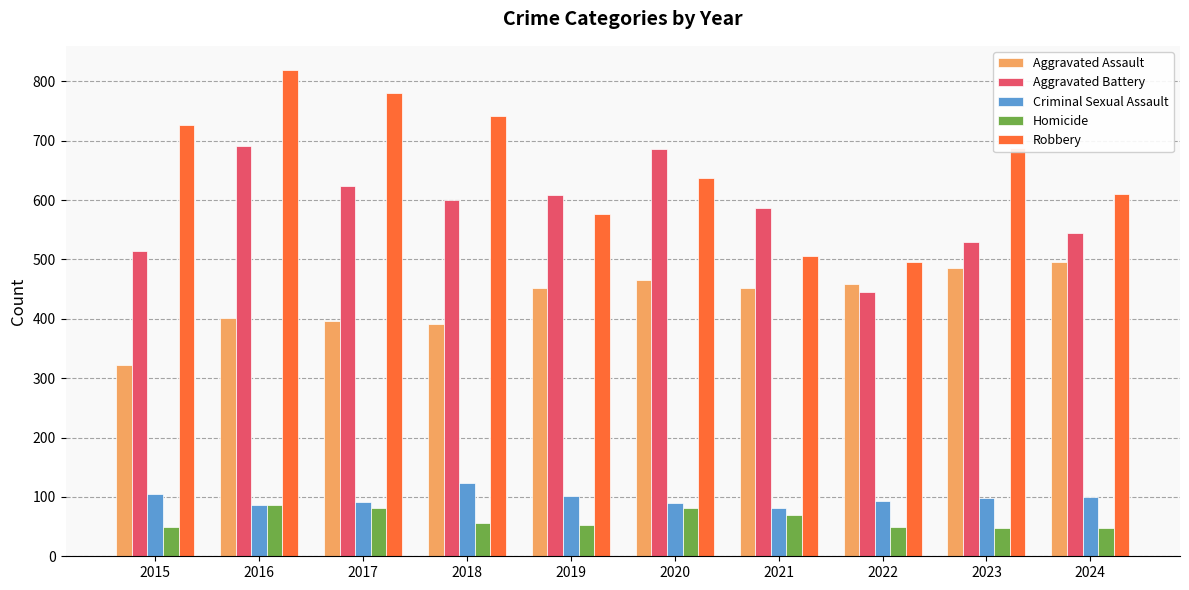

What are all the series names shown in the legend?

Aggravated Assault, Aggravated Battery, Criminal Sexual Assault, Homicide, Robbery